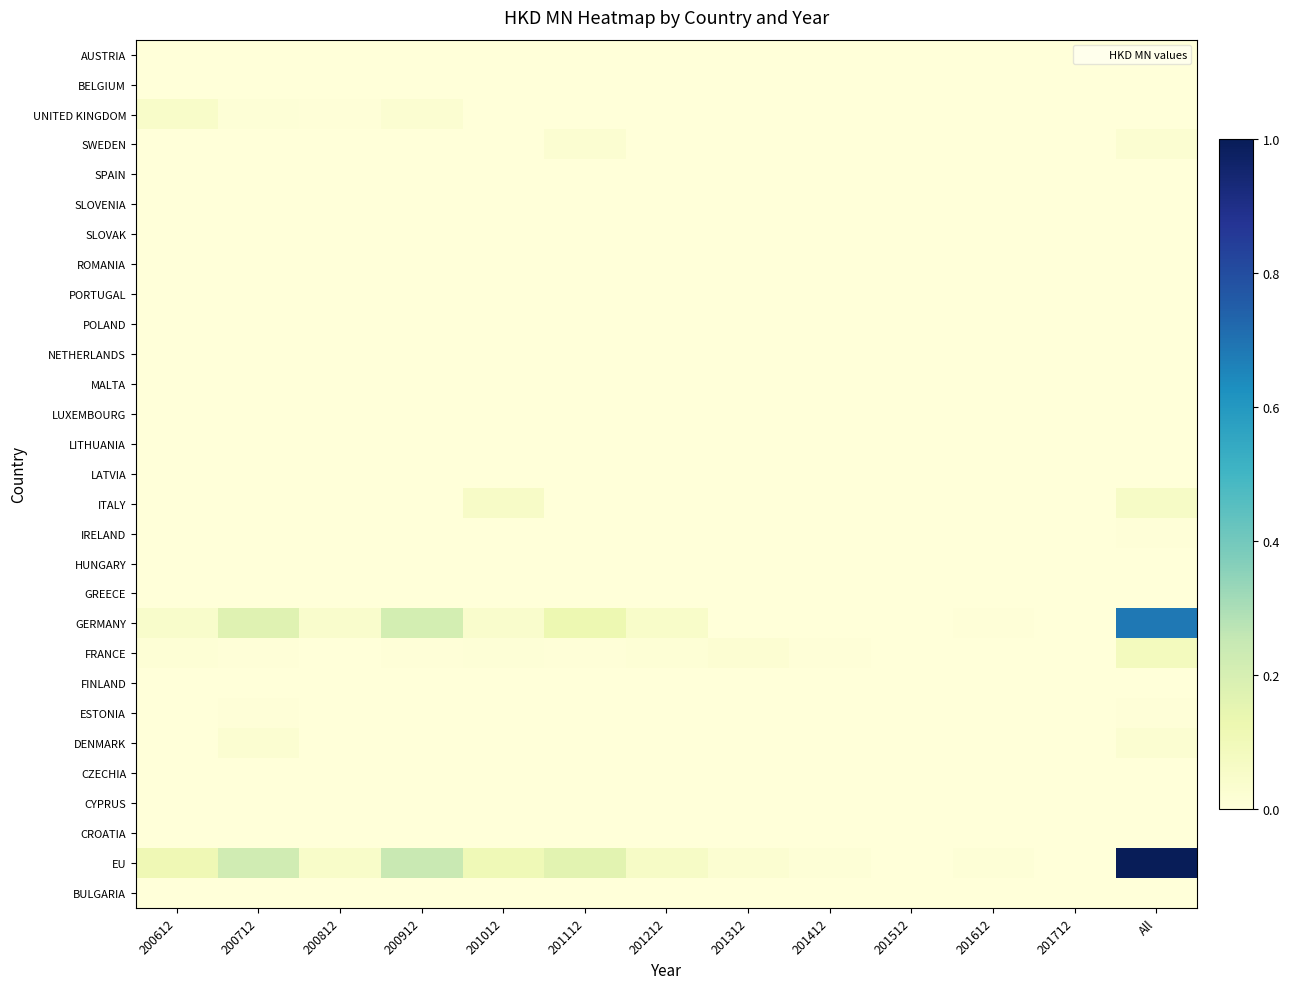

Count the number of data series in this chart.

29